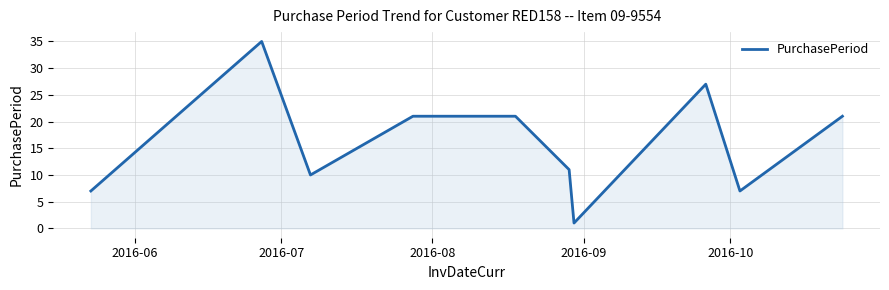

What is the difference between the maximum and minimum values?

34